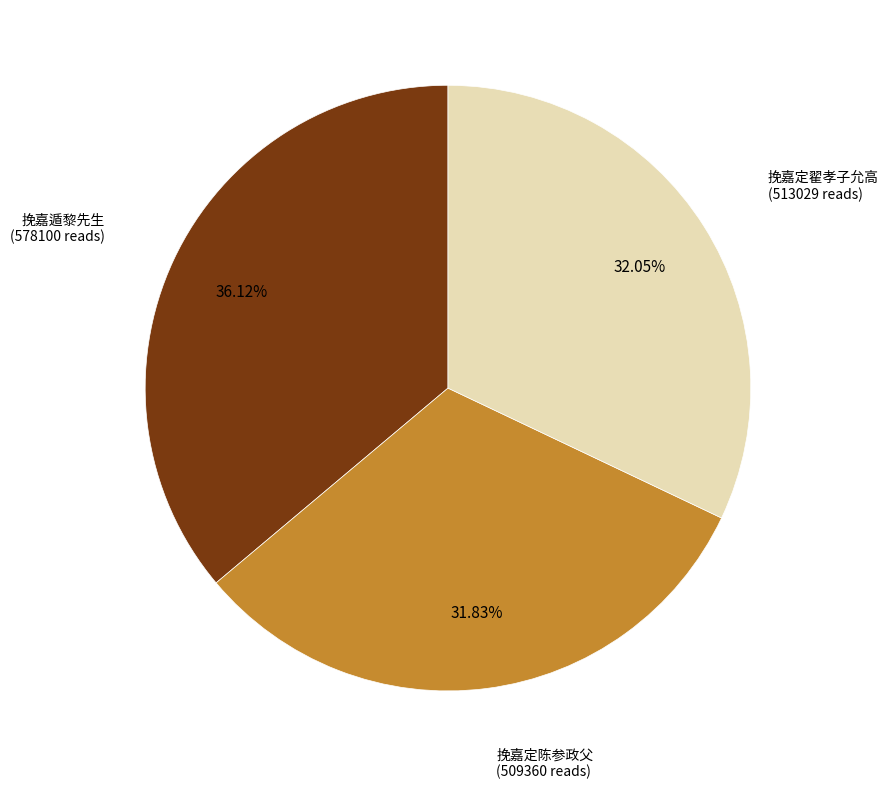

Is there any slice that represents more than half of the pie?

No